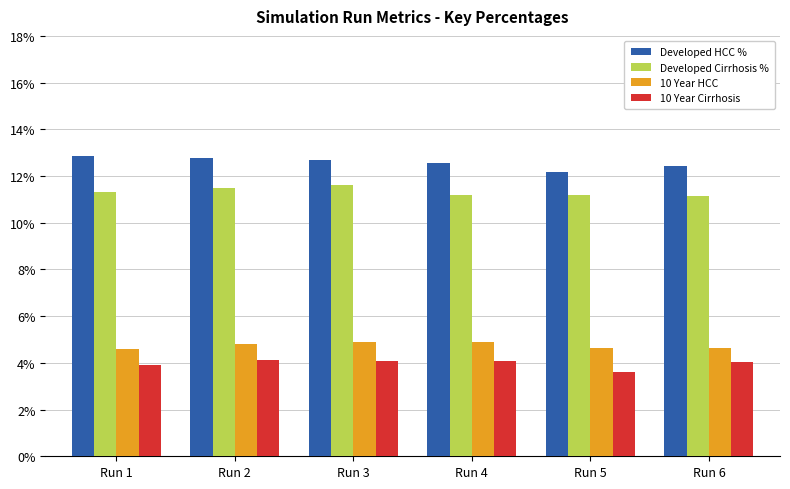

What is the difference between the 10 Year HCC values at Run 1 and Run 2?

0.2